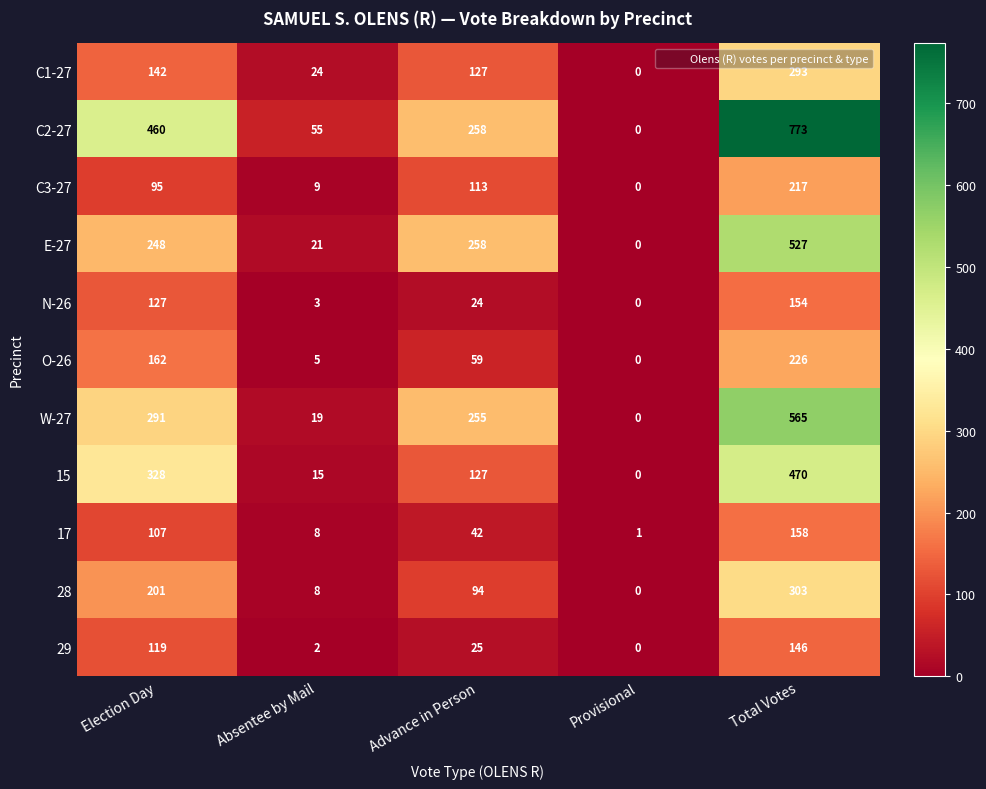

Rank the series by their maximum value, from lowest to highest.

29, N-26, 17, C3-27, O-26, C1-27, 28, 15, E-27, W-27, C2-27